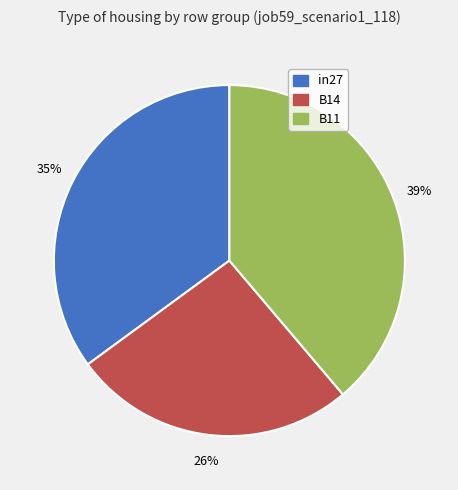

True or false: B11 accounts for 49% of the total.

False